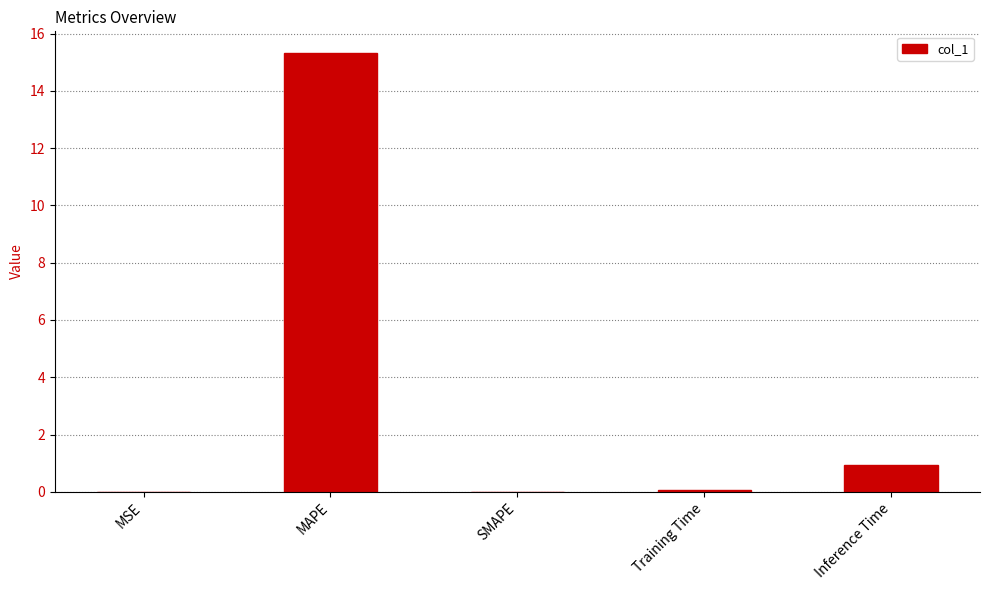

What is the change in value from MAPE to SMAPE?

-15.3